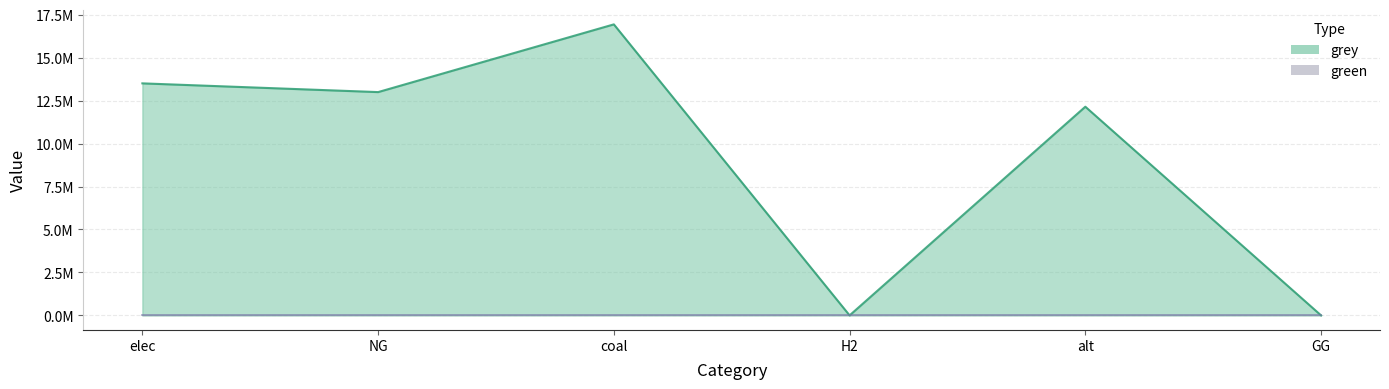

How many data points are less than 12995241?

3